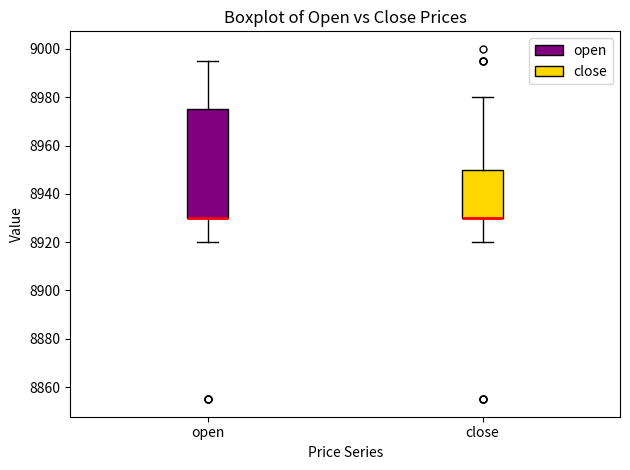

Reading left to right, read every box against the y-axis: the position of its median line, the range the box covers, and the ends of its whiskers. The values are not printed on the chart, so give them approximately, as read against the axis.

open: median 8930 (drawn on the box's lower edge), box 8930 to 8976, whiskers 8920 to 8996
close: median 8930 (drawn on the box's lower edge), box 8930 to 8950, whiskers 8920 to 8980